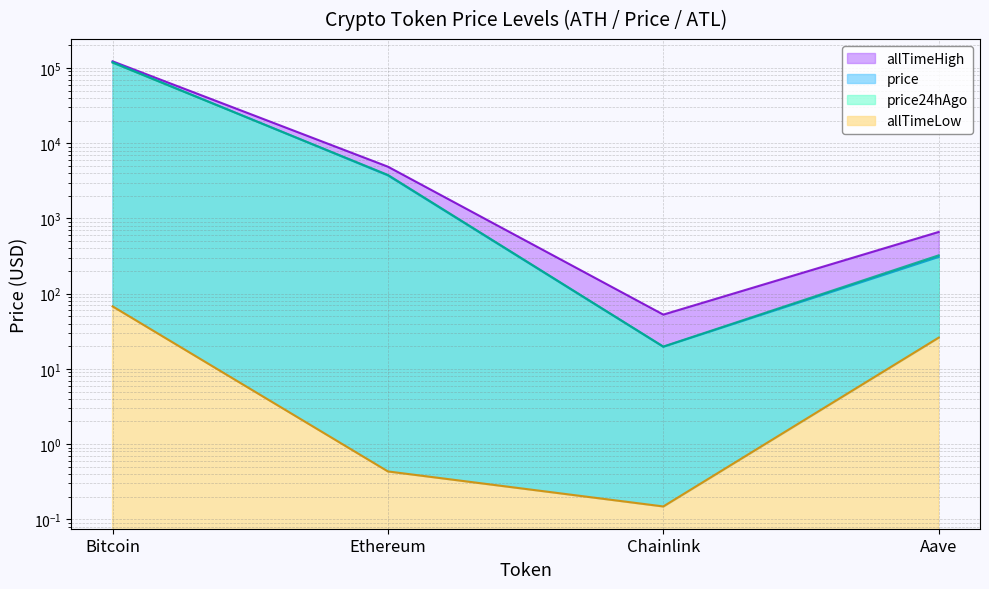

True or false: allTimeLow has a value of 7.1 at Aave.

False